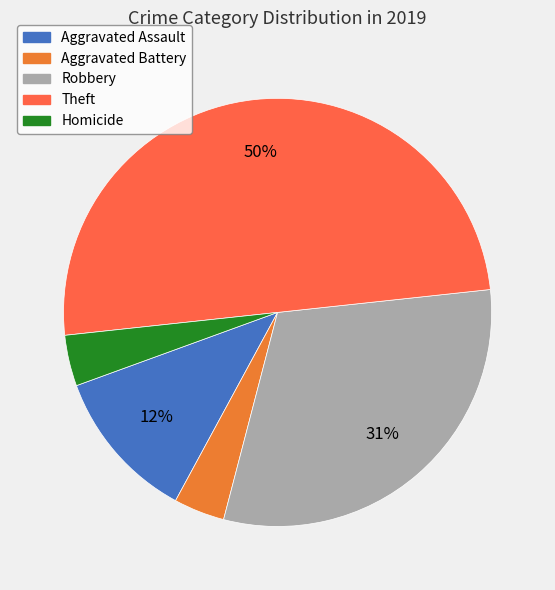

To the nearest percent, what percentage of the pie is Aggravated Assault?

12%